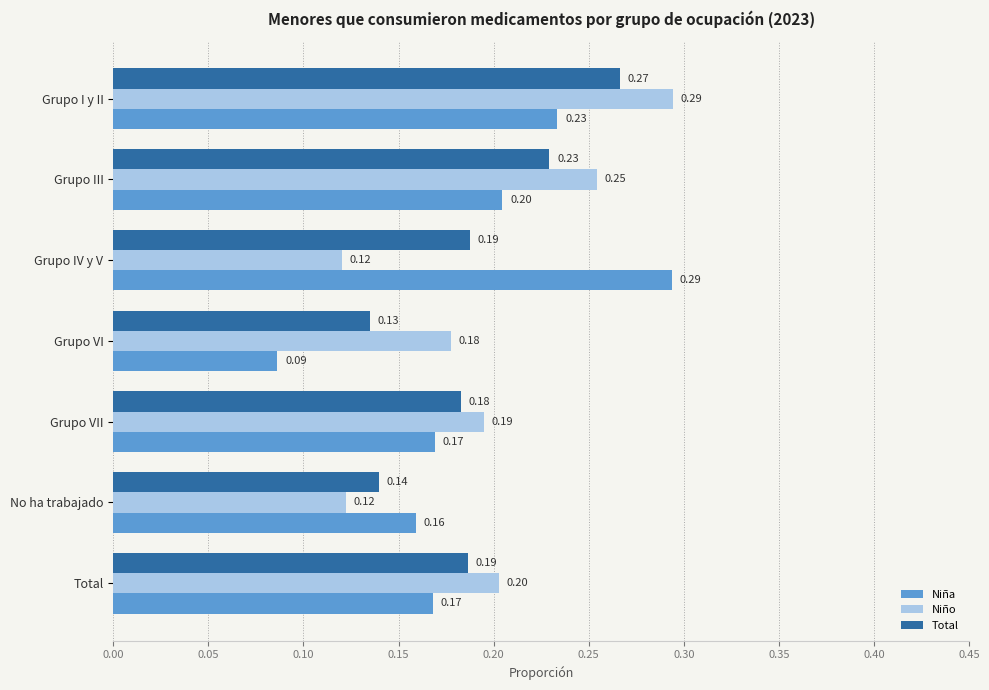

Which series changed the most between Grupo VII and No ha trabajado?

Niño